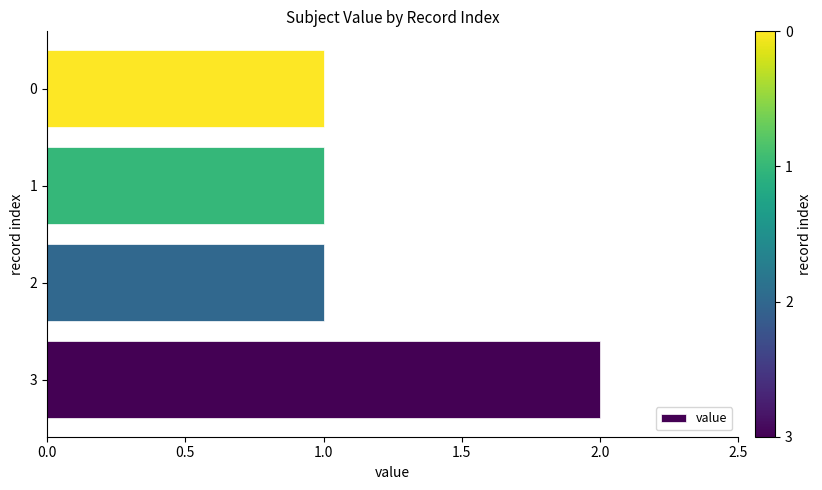

Count the values in the range 1 to 2.

4